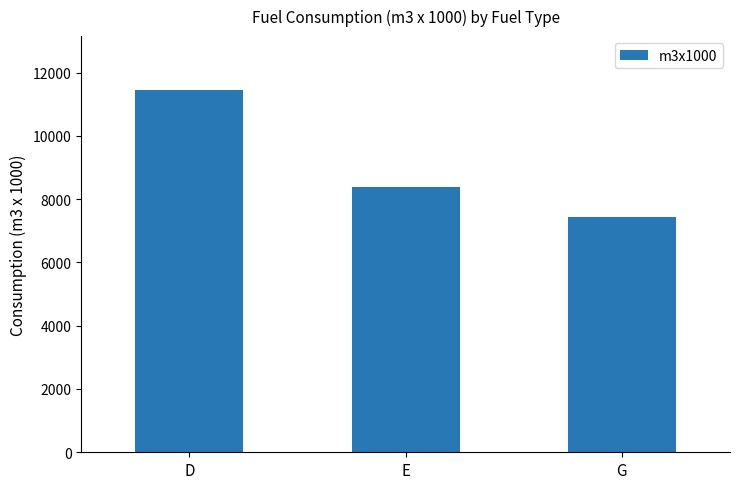

What position from the left is G?

3